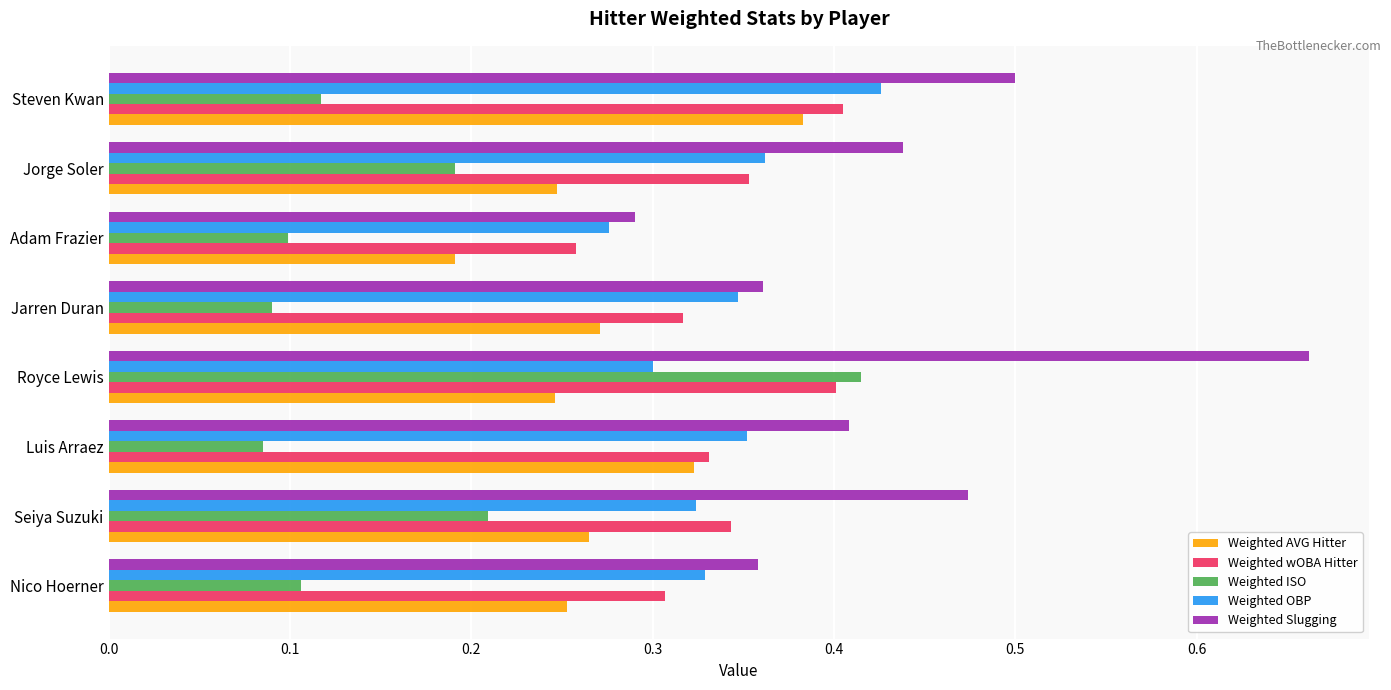

The Weighted Slugging series shows 0.4 at Jorge Soler. True or false?

True